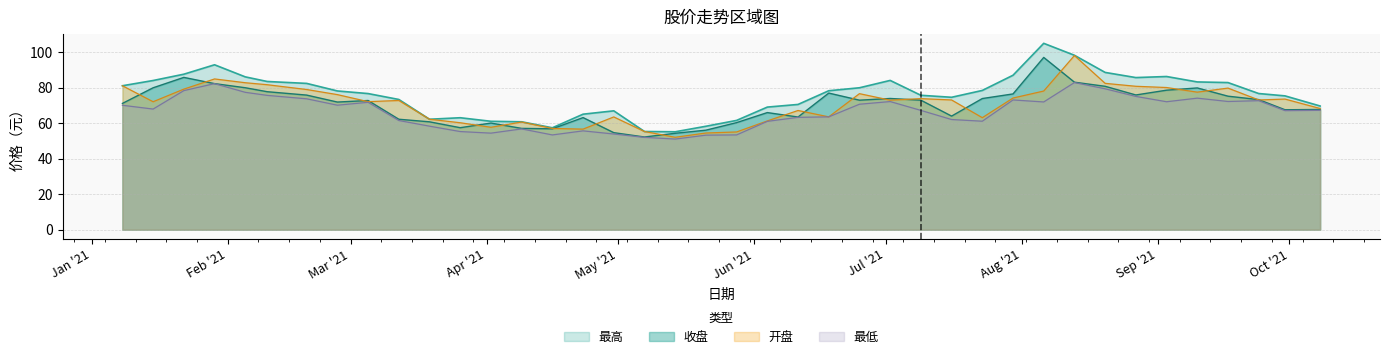

Which series has the largest total across all categories?

最高